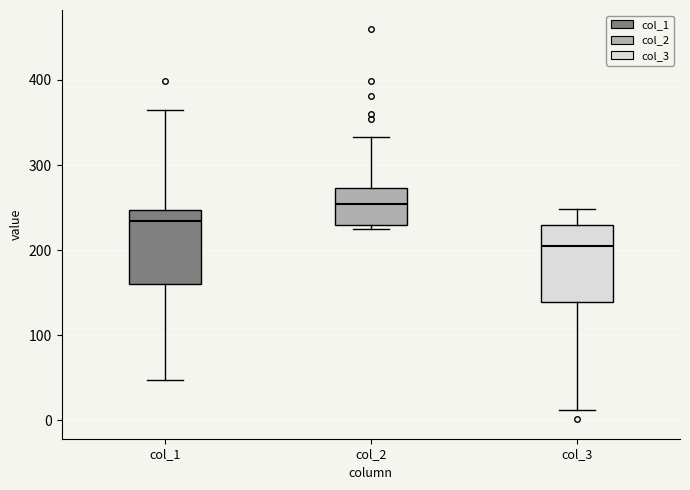

Reading left to right, transcribe this box plot: for each box, give where its median line is, the range the box spans, and where its two whiskers end, as read against the y-axis. The values are not printed on the chart, so give them approximately, as read against the axis.

col_1: median 230, box 160 to 250, whiskers 50 to 360
col_2: median 250, box 230 to 270, whiskers 220 to 330
col_3: median 200, box 140 to 230, whiskers 10 to 250